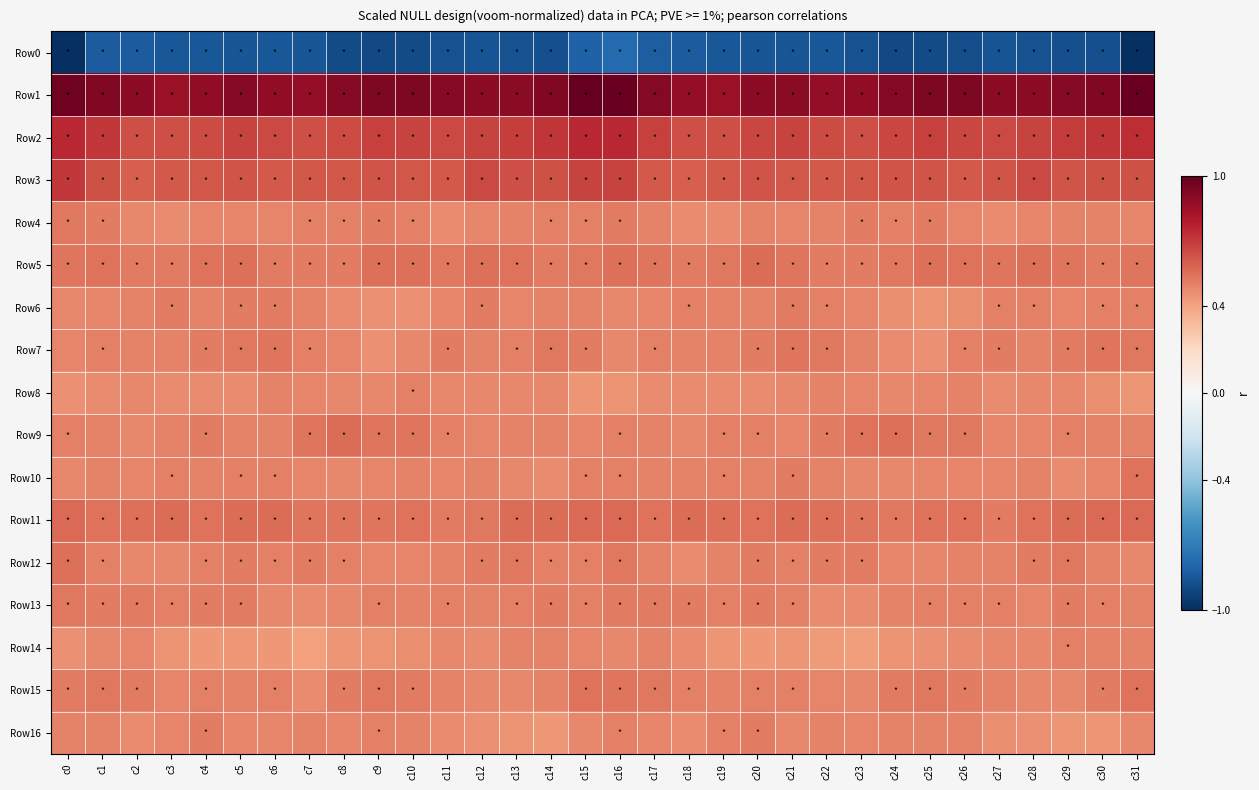

Reading left to right, what are all the values shown in this chart?

Row0: c0=-1.0	c1=-0.8	c2=-0.8	c3=-0.8	c4=-0.8	c5=-0.9	c6=-0.8	c7=-0.9	c8=-0.9	c9=-0.9	c10=-0.9	c11=-0.9	c12=-0.9	c13=-0.9	c14=-0.9	c15=-0.8	c16=-0.8	c17=-0.8	c18=-0.8	c19=-0.8	c20=-0.9	c21=-0.9	c22=-0.8	c23=-0.9	c24=-0.9	c25=-0.9	c26=-0.9	c27=-0.9	c28=-0.9	c29=-0.9	c30=-0.9	c31=-1.0
Row1: c0=1.0	c1=0.9	c2=0.9	c3=0.9	c4=0.9	c5=0.9	c6=0.9	c7=0.9	c8=0.9	c9=0.9	c10=0.9	c11=0.9	c12=0.9	c13=0.9	c14=0.9	c15=1.0	c16=1.0	c17=0.9	c18=0.9	c19=0.9	c20=0.9	c21=0.9	c22=0.9	c23=0.9	c24=0.9	c25=0.9	c26=0.9	c27=0.9	c28=0.9	c29=0.9	c30=0.9	c31=1.0
Row2: c0=0.8	c1=0.7	c2=0.6	c3=0.6	c4=0.7	c5=0.7	c6=0.7	c7=0.6	c8=0.7	c9=0.7	c10=0.7	c11=0.7	c12=0.7	c13=0.7	c14=0.7	c15=0.8	c16=0.8	c17=0.7	c18=0.6	c19=0.6	c20=0.7	c21=0.7	c22=0.7	c23=0.6	c24=0.7	c25=0.7	c26=0.7	c27=0.7	c28=0.7	c29=0.7	c30=0.7	c31=0.7
Row3: c0=0.7	c1=0.6	c2=0.6	c3=0.6	c4=0.6	c5=0.6	c6=0.6	c7=0.6	c8=0.6	c9=0.6	c10=0.6	c11=0.6	c12=0.7	c13=0.6	c14=0.6	c15=0.7	c16=0.7	c17=0.6	c18=0.6	c19=0.6	c20=0.6	c21=0.6	c22=0.6	c23=0.6	c24=0.6	c25=0.6	c26=0.6	c27=0.6	c28=0.7	c29=0.6	c30=0.6	c31=0.6
Row4: c0=0.5	c1=0.5	c2=0.5	c3=0.5	c4=0.5	c5=0.5	c6=0.5	c7=0.5	c8=0.5	c9=0.5	c10=0.5	c11=0.5	c12=0.5	c13=0.5	c14=0.5	c15=0.5	c16=0.5	c17=0.5	c18=0.5	c19=0.5	c20=0.5	c21=0.5	c22=0.5	c23=0.5	c24=0.5	c25=0.5	c26=0.5	c27=0.5	c28=0.5	c29=0.5	c30=0.5	c31=0.5
Row5: c0=0.5	c1=0.5	c2=0.5	c3=0.5	c4=0.5	c5=0.5	c6=0.5	c7=0.5	c8=0.5	c9=0.5	c10=0.5	c11=0.5	c12=0.6	c13=0.5	c14=0.5	c15=0.5	c16=0.5	c17=0.5	c18=0.5	c19=0.5	c20=0.6	c21=0.5	c22=0.5	c23=0.5	c24=0.5	c25=0.6	c26=0.5	c27=0.5	c28=0.6	c29=0.5	c30=0.5	c31=0.5
Row6: c0=0.5	c1=0.5	c2=0.5	c3=0.5	c4=0.5	c5=0.5	c6=0.5	c7=0.5	c8=0.5	c9=0.5	c10=0.5	c11=0.5	c12=0.5	c13=0.5	c14=0.5	c15=0.5	c16=0.5	c17=0.5	c18=0.5	c19=0.5	c20=0.5	c21=0.5	c22=0.5	c23=0.5	c24=0.5	c25=0.5	c26=0.5	c27=0.5	c28=0.5	c29=0.5	c30=0.5	c31=0.5
Row7: c0=0.5	c1=0.5	c2=0.5	c3=0.5	c4=0.5	c5=0.5	c6=0.5	c7=0.5	c8=0.5	c9=0.5	c10=0.5	c11=0.5	c12=0.5	c13=0.5	c14=0.5	c15=0.5	c16=0.5	c17=0.5	c18=0.5	c19=0.5	c20=0.5	c21=0.5	c22=0.5	c23=0.5	c24=0.5	c25=0.5	c26=0.5	c27=0.5	c28=0.5	c29=0.5	c30=0.5	c31=0.5
Row8: c0=0.5	c1=0.5	c2=0.5	c3=0.5	c4=0.5	c5=0.5	c6=0.5	c7=0.5	c8=0.5	c9=0.5	c10=0.5	c11=0.5	c12=0.5	c13=0.5	c14=0.5	c15=0.4	c16=0.4	c17=0.5	c18=0.5	c19=0.5	c20=0.5	c21=0.5	c22=0.5	c23=0.5	c24=0.5	c25=0.5	c26=0.5	c27=0.5	c28=0.5	c29=0.5	c30=0.5	c31=0.4
Row9: c0=0.5	c1=0.5	c2=0.5	c3=0.5	c4=0.5	c5=0.5	c6=0.5	c7=0.5	c8=0.6	c9=0.5	c10=0.5	c11=0.5	c12=0.5	c13=0.5	c14=0.5	c15=0.5	c16=0.5	c17=0.5	c18=0.5	c19=0.5	c20=0.5	c21=0.5	c22=0.5	c23=0.5	c24=0.6	c25=0.5	c26=0.5	c27=0.5	c28=0.5	c29=0.5	c30=0.5	c31=0.5
Row10: c0=0.5	c1=0.5	c2=0.5	c3=0.5	c4=0.5	c5=0.5	c6=0.5	c7=0.5	c8=0.5	c9=0.5	c10=0.5	c11=0.5	c12=0.5	c13=0.5	c14=0.5	c15=0.5	c16=0.5	c17=0.5	c18=0.5	c19=0.5	c20=0.5	c21=0.5	c22=0.5	c23=0.5	c24=0.5	c25=0.5	c26=0.5	c27=0.5	c28=0.5	c29=0.5	c30=0.5	c31=0.5
Row11: c0=0.6	c1=0.5	c2=0.6	c3=0.6	c4=0.5	c5=0.6	c6=0.6	c7=0.5	c8=0.5	c9=0.5	c10=0.5	c11=0.5	c12=0.5	c13=0.6	c14=0.6	c15=0.6	c16=0.6	c17=0.5	c18=0.6	c19=0.6	c20=0.5	c21=0.6	c22=0.5	c23=0.5	c24=0.5	c25=0.5	c26=0.5	c27=0.5	c28=0.5	c29=0.6	c30=0.6	c31=0.6
Row12: c0=0.6	c1=0.5	c2=0.5	c3=0.5	c4=0.5	c5=0.5	c6=0.5	c7=0.5	c8=0.5	c9=0.5	c10=0.5	c11=0.5	c12=0.5	c13=0.5	c14=0.5	c15=0.5	c16=0.5	c17=0.5	c18=0.5	c19=0.5	c20=0.5	c21=0.5	c22=0.5	c23=0.5	c24=0.5	c25=0.5	c26=0.5	c27=0.5	c28=0.5	c29=0.5	c30=0.5	c31=0.5
Row13: c0=0.5	c1=0.5	c2=0.5	c3=0.5	c4=0.5	c5=0.5	c6=0.5	c7=0.5	c8=0.5	c9=0.5	c10=0.5	c11=0.5	c12=0.5	c13=0.5	c14=0.5	c15=0.5	c16=0.5	c17=0.5	c18=0.5	c19=0.5	c20=0.5	c21=0.5	c22=0.5	c23=0.5	c24=0.5	c25=0.5	c26=0.5	c27=0.5	c28=0.5	c29=0.5	c30=0.5	c31=0.5
Row14: c0=0.5	c1=0.5	c2=0.5	c3=0.5	c4=0.4	c5=0.4	c6=0.4	c7=0.4	c8=0.4	c9=0.5	c10=0.5	c11=0.5	c12=0.5	c13=0.5	c14=0.5	c15=0.5	c16=0.5	c17=0.5	c18=0.5	c19=0.4	c20=0.4	c21=0.4	c22=0.4	c23=0.4	c24=0.4	c25=0.5	c26=0.5	c27=0.5	c28=0.5	c29=0.5	c30=0.5	c31=0.5
Row15: c0=0.5	c1=0.5	c2=0.5	c3=0.5	c4=0.5	c5=0.5	c6=0.5	c7=0.5	c8=0.5	c9=0.5	c10=0.5	c11=0.5	c12=0.5	c13=0.5	c14=0.5	c15=0.5	c16=0.5	c17=0.5	c18=0.5	c19=0.5	c20=0.5	c21=0.5	c22=0.5	c23=0.5	c24=0.5	c25=0.5	c26=0.5	c27=0.5	c28=0.5	c29=0.5	c30=0.5	c31=0.5
Row16: c0=0.5	c1=0.5	c2=0.5	c3=0.5	c4=0.5	c5=0.5	c6=0.5	c7=0.5	c8=0.5	c9=0.5	c10=0.5	c11=0.5	c12=0.5	c13=0.4	c14=0.4	c15=0.5	c16=0.5	c17=0.5	c18=0.5	c19=0.5	c20=0.5	c21=0.5	c22=0.5	c23=0.5	c24=0.5	c25=0.5	c26=0.5	c27=0.5	c28=0.5	c29=0.4	c30=0.4	c31=0.5